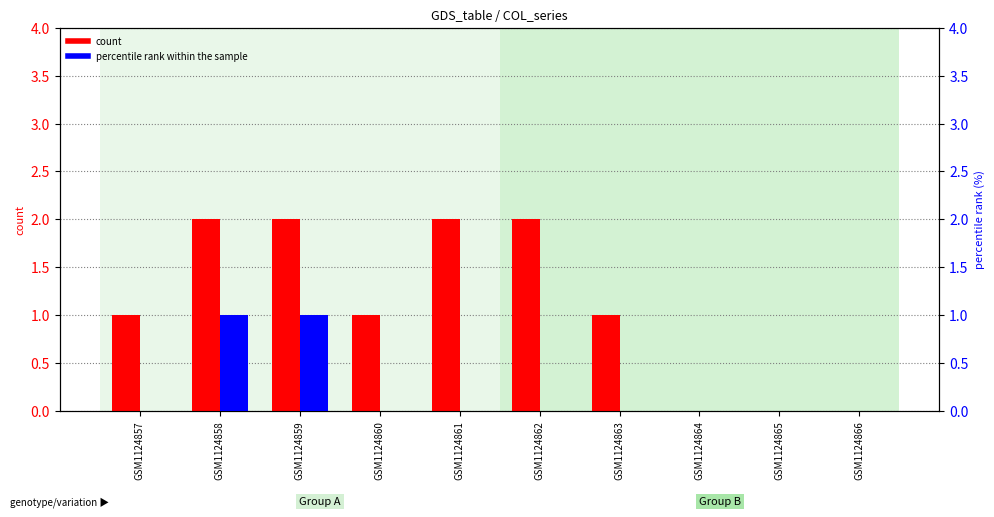

How many groups of bars are there?

10